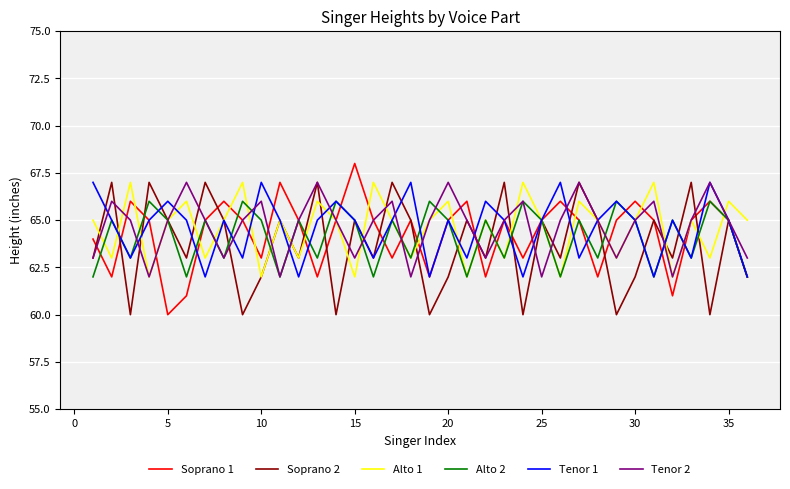

What is the greatest value displayed?

68